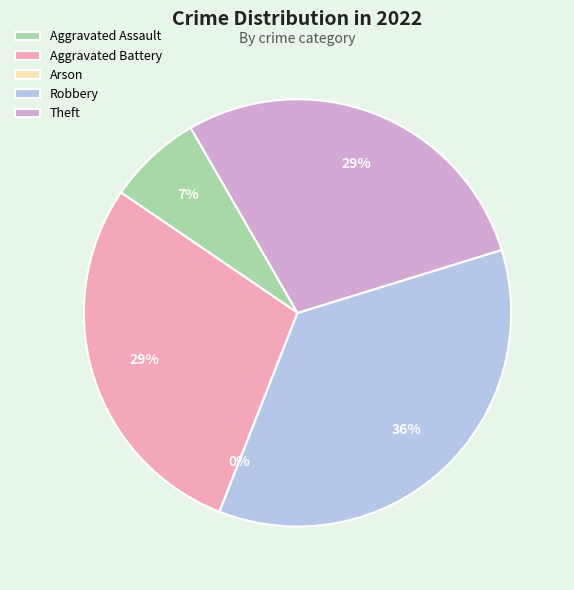

True or false: Aggravated Battery accounts for 16% of the total.

False